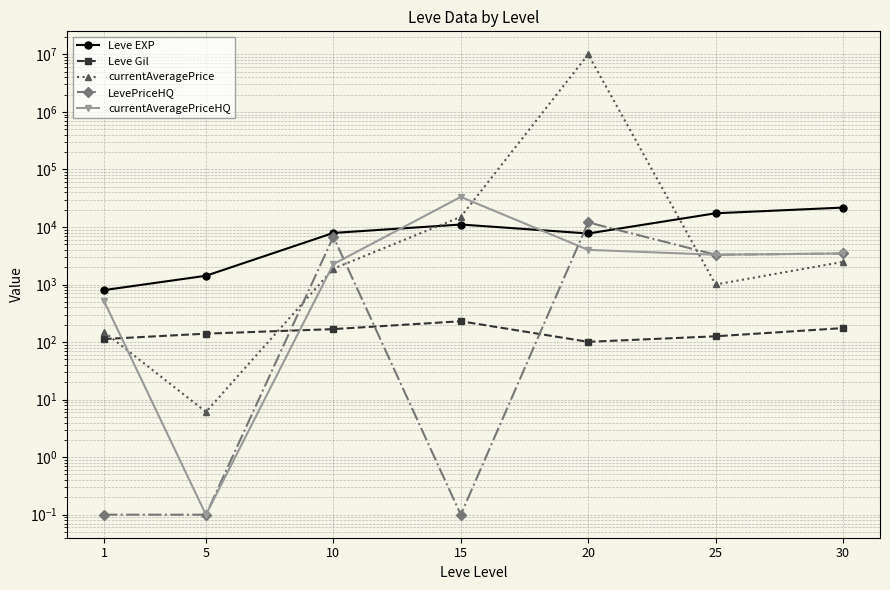

What is the difference between the currentAveragePrice values at 20 and 10?

9998115.6